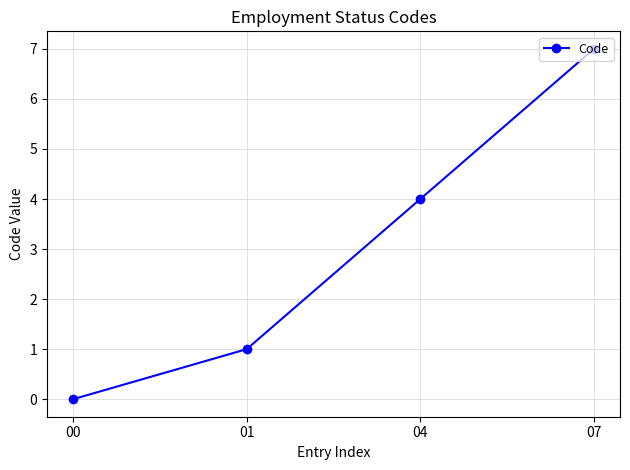

True or false: the data shows 12 at 07.

False